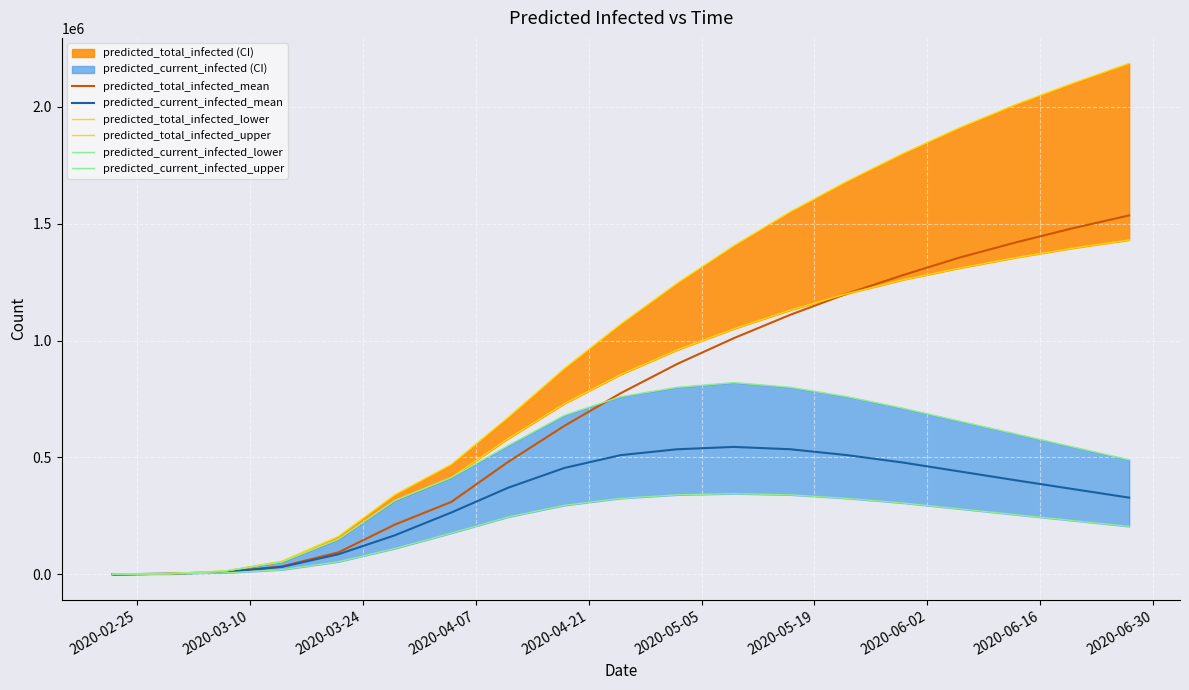

Which series has the widest spread of values?

predicted_total_infected_upper